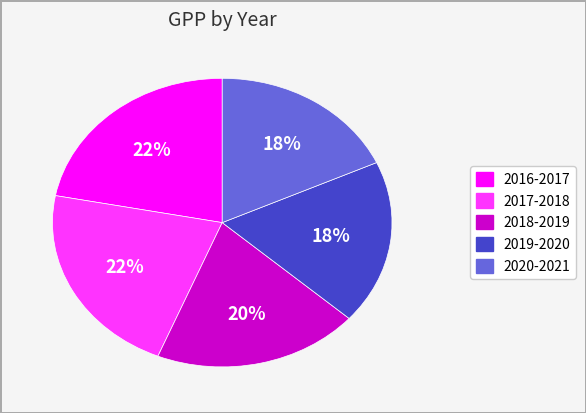

Do 2018-2019 and 2019-2020 together represent more than half of the pie?

No